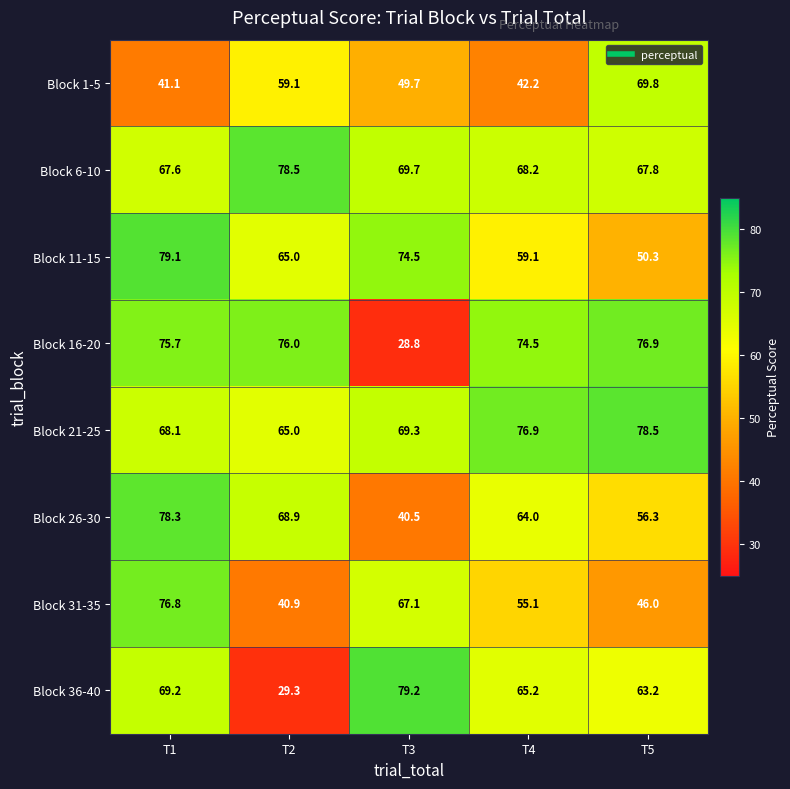

What is the difference between the highest and lowest values at T2?

49.2